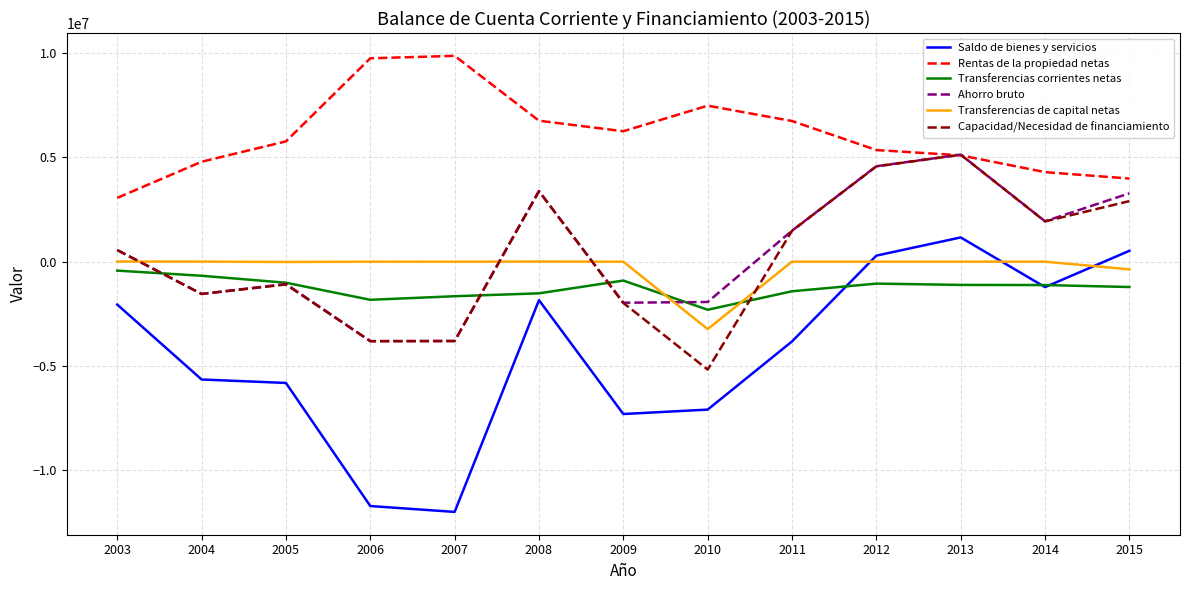

Where is the first local maximum for Ahorro bruto?

2005